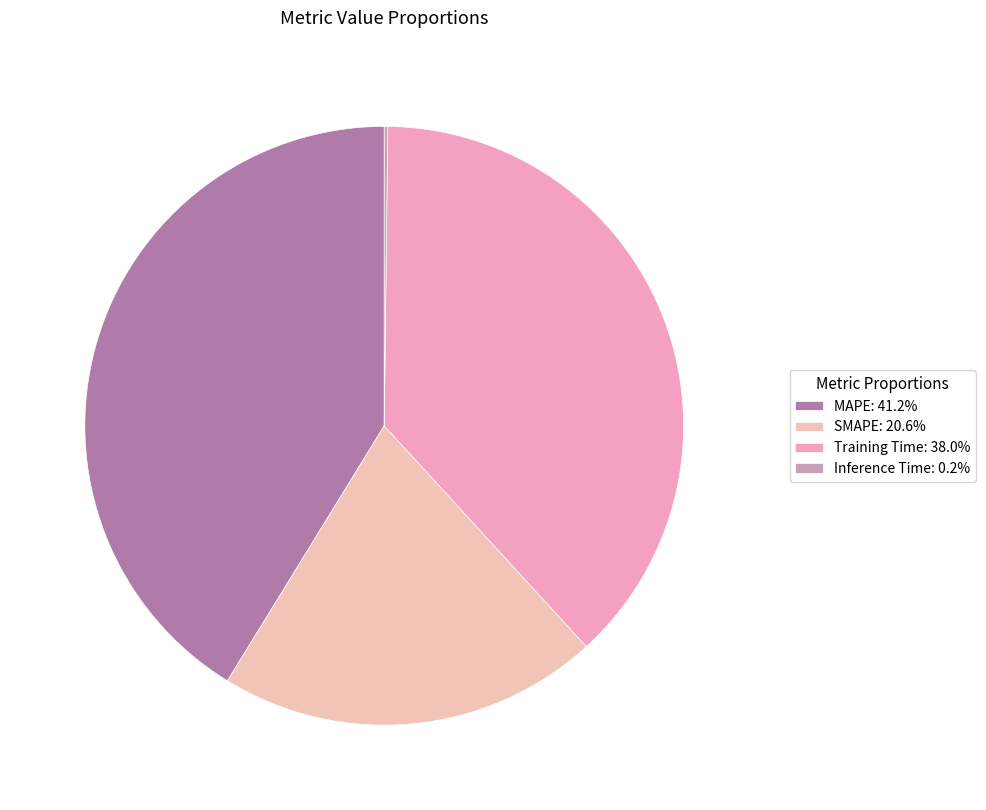

What is the smallest slice in the pie chart?

Inference Time